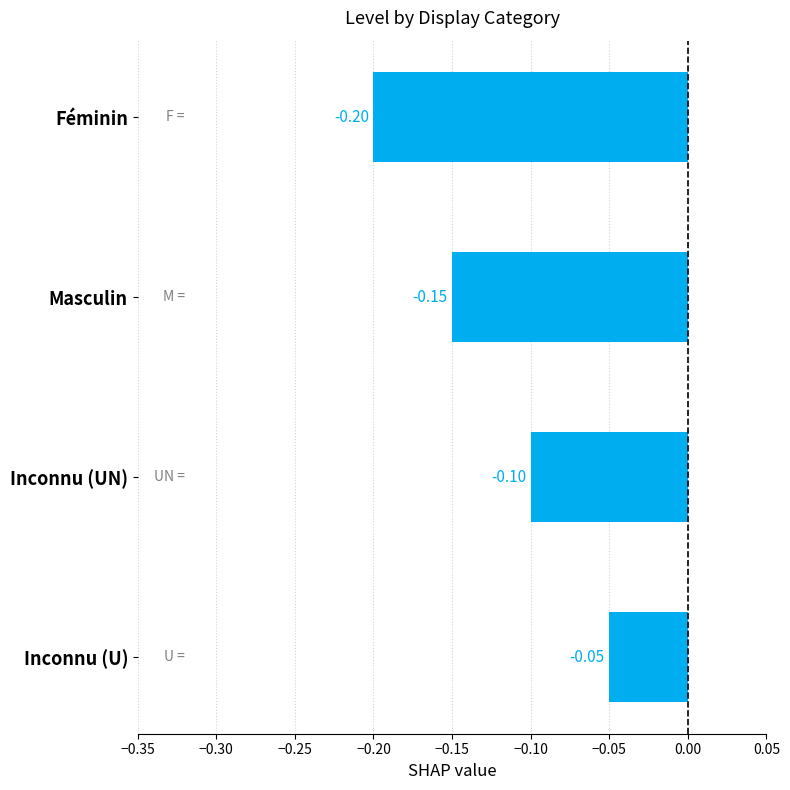

What is the smallest value displayed?

-0.2